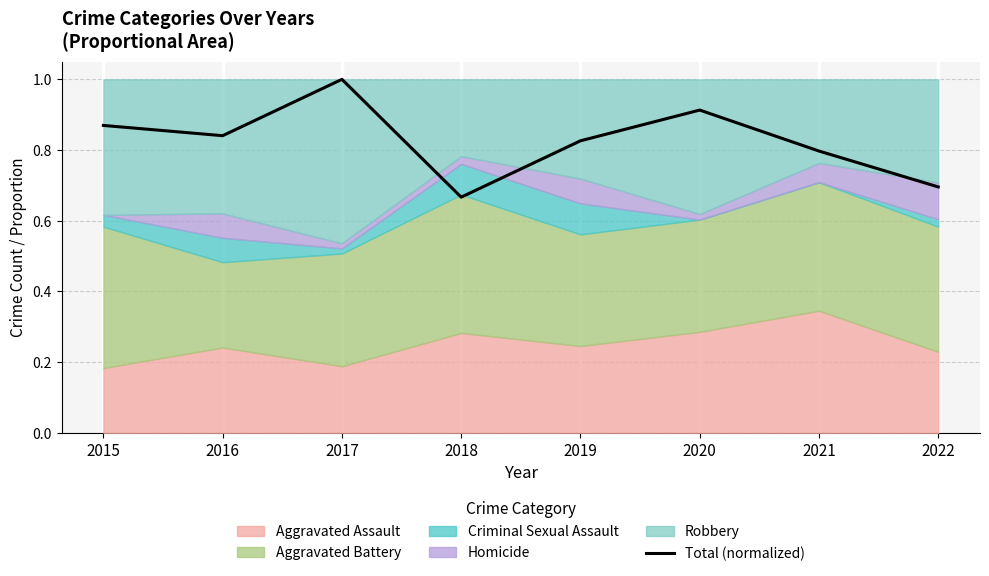

What is the change in value from 2015 to 2021?

-0.1